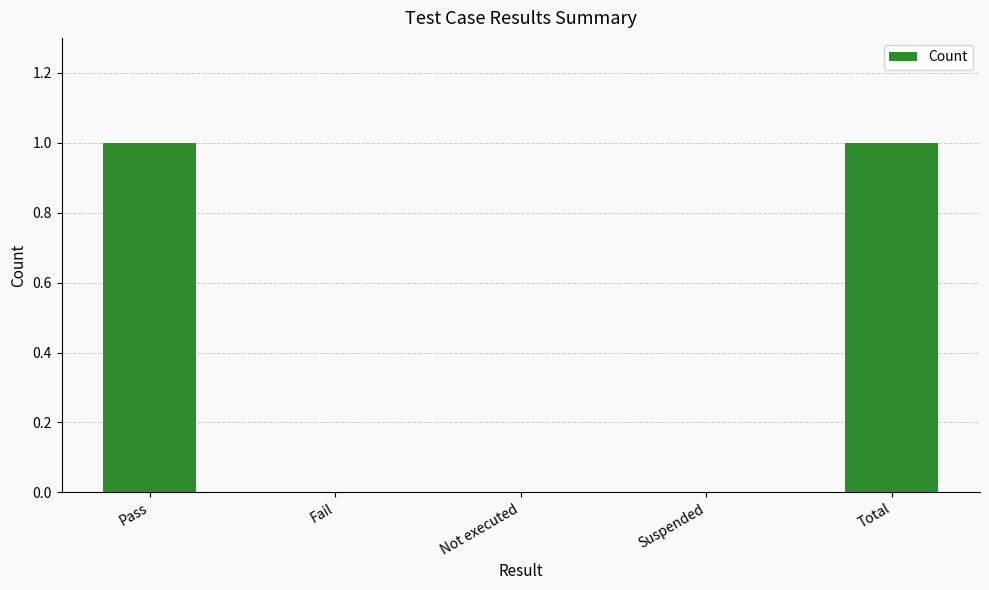

How many series are shown in this chart?

1